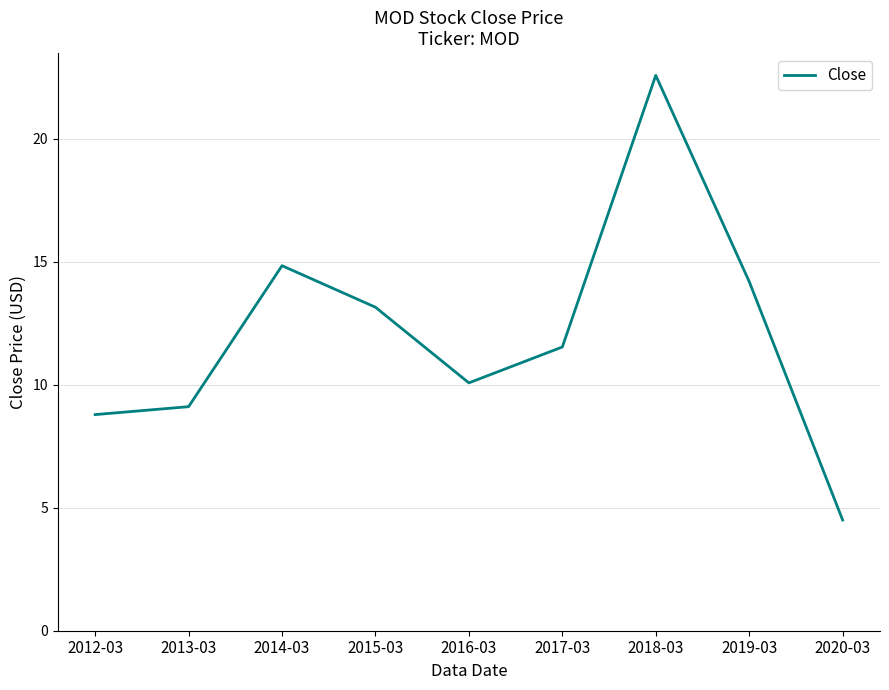

At which label does the data first exceed 11?

2014-03